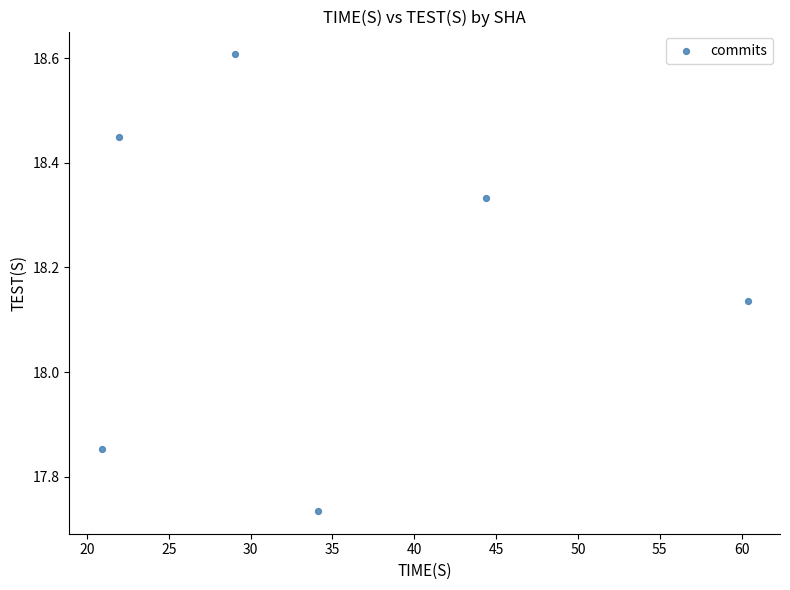

What is the range of X values (max minus min)?

39.5